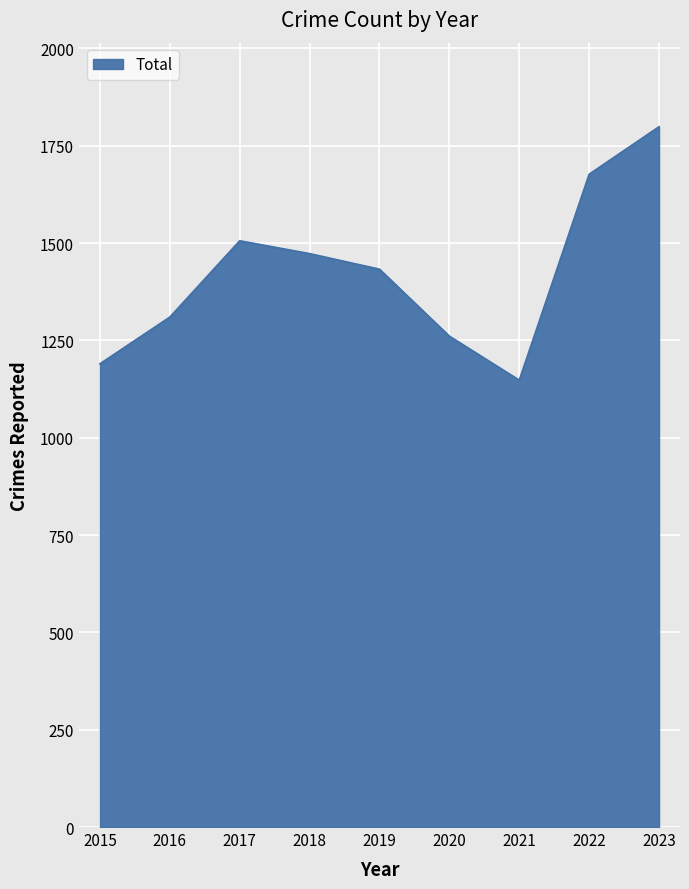

What is the sum of all values?

12797